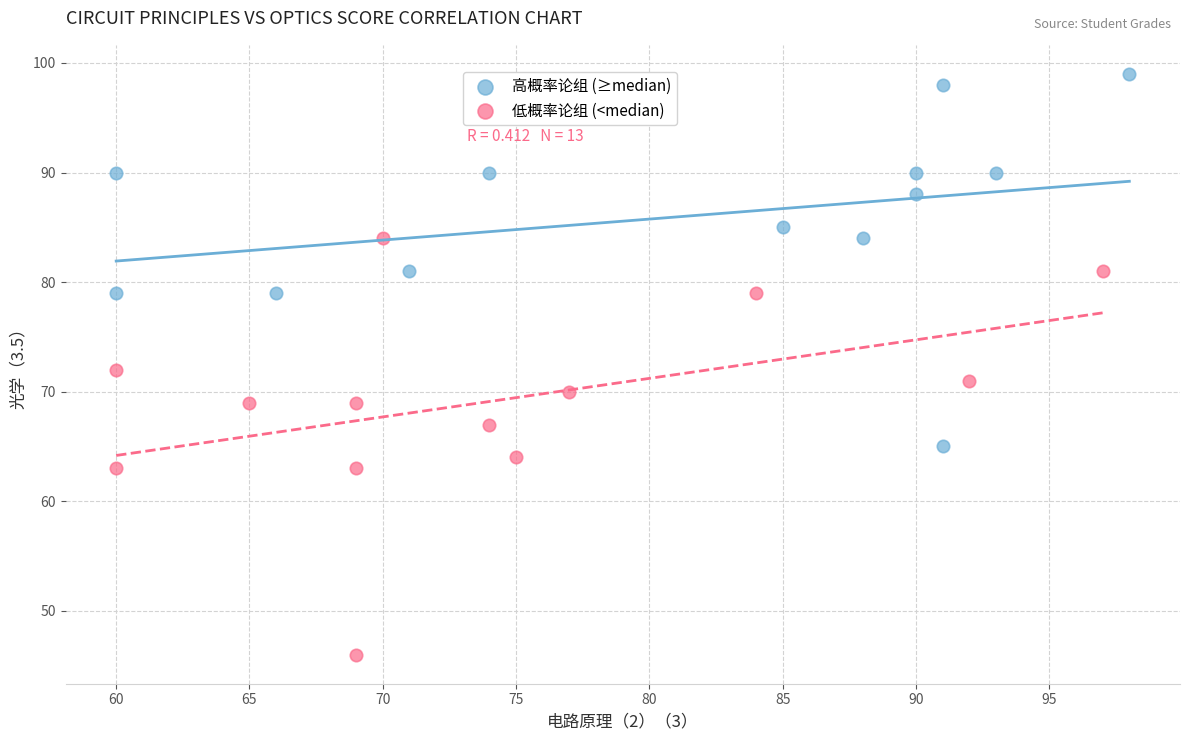

Which series reaches the minimum Y coordinate?

低概率论组 (<median)